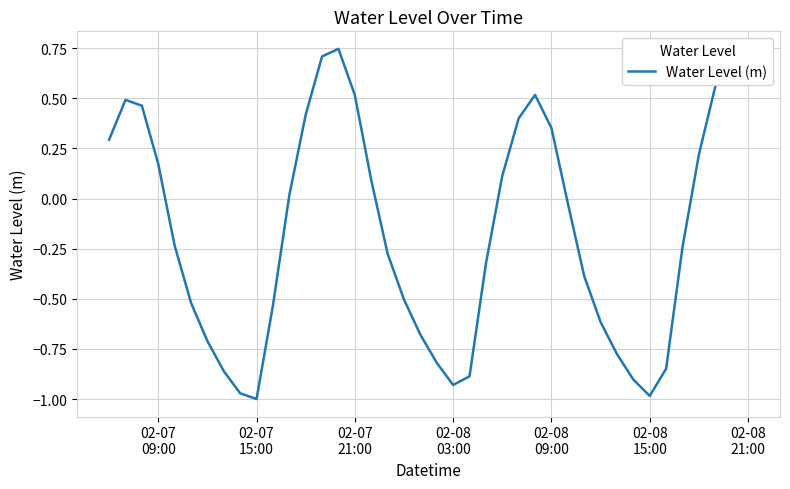

Does the chart display data point markers on the line(s)?

No